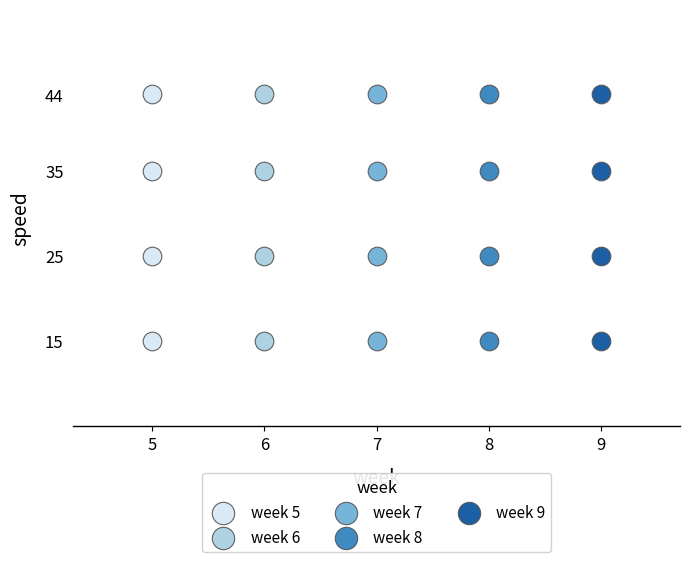

What are all the series names shown in the legend?

week 5, week 6, week 7, week 8, week 9